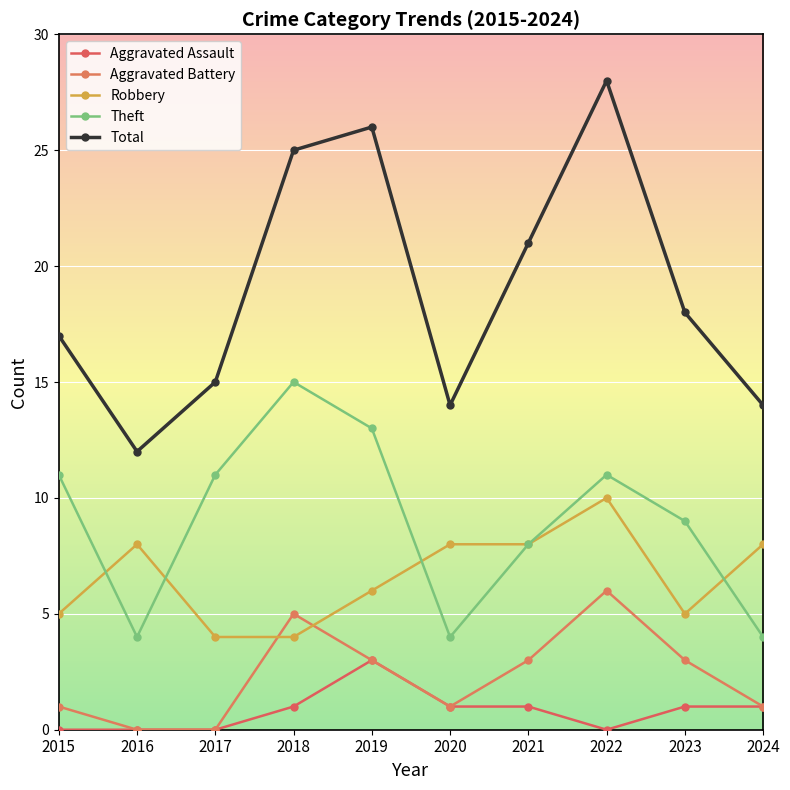

True or false: Aggravated Assault and Theft intersect in this chart.

False